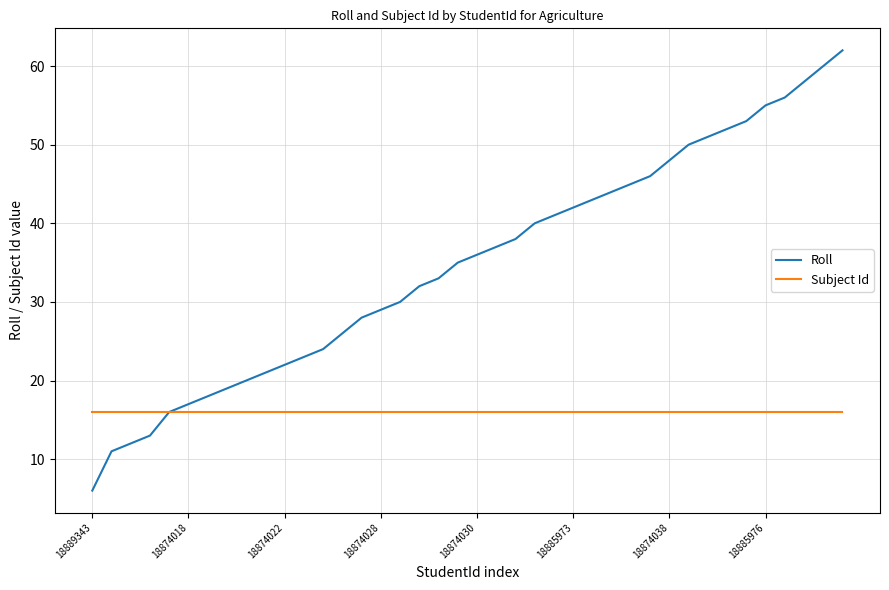

Rank the series by their average value, from highest to lowest.

Roll, Subject Id